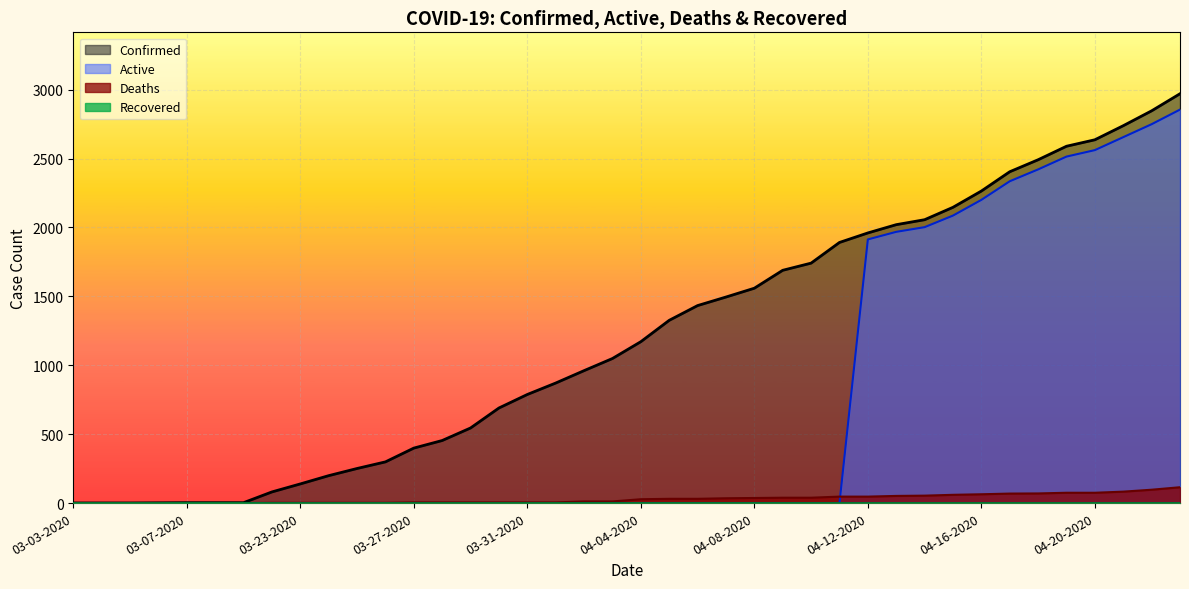

At which category is the sum across all series the highest?

04-26-2020